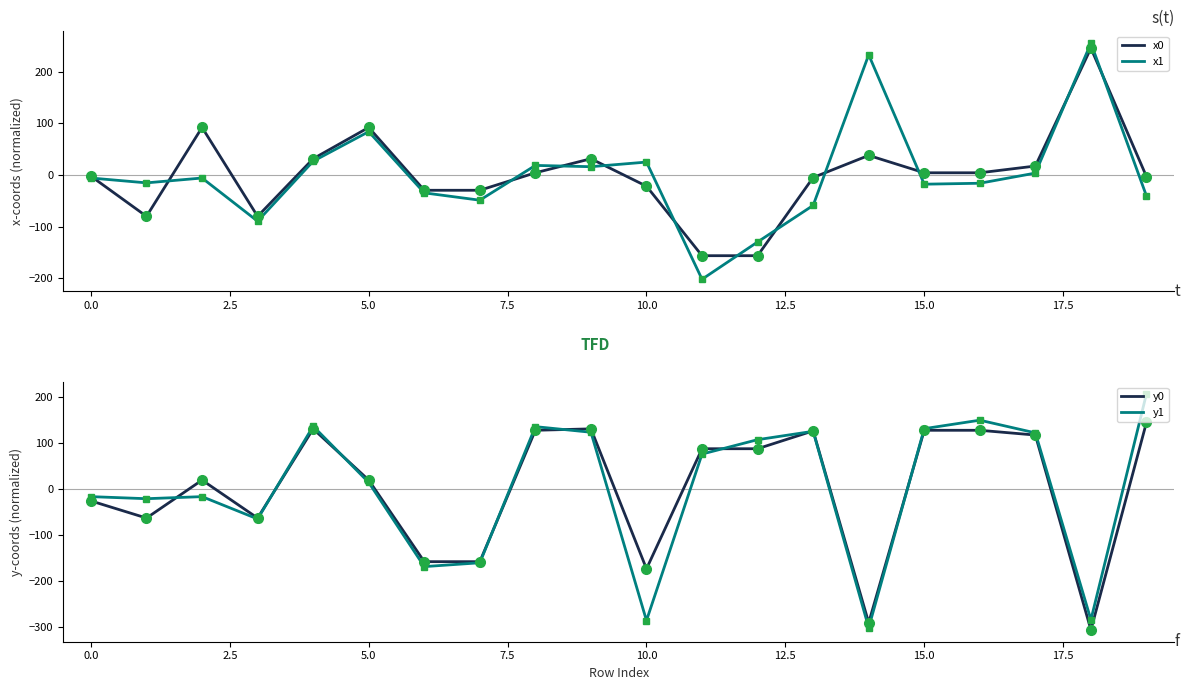

Which series has the largest range (max minus min)?

y1